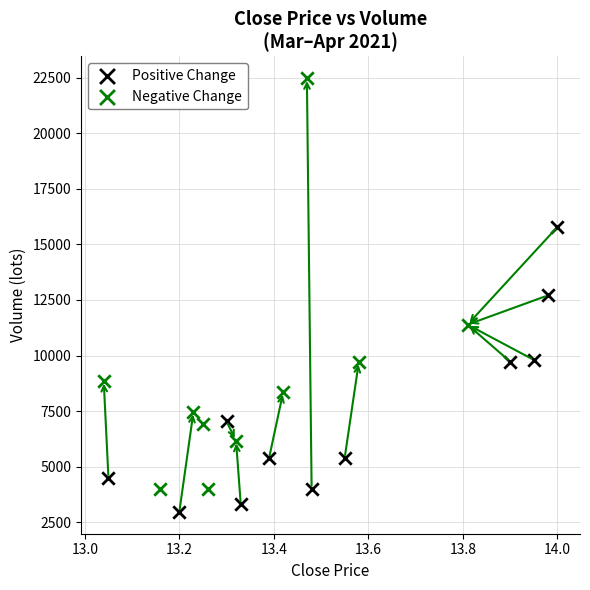

Which series contains the highest Y value?

Negative Change